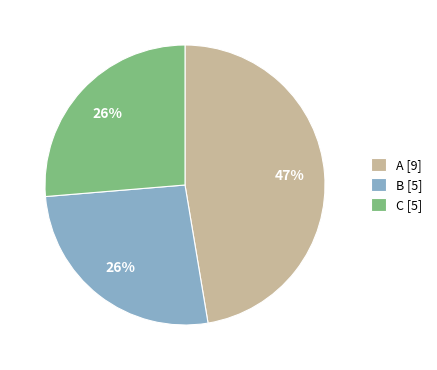

Approximately how many times larger is the value at B [5] compared to A [9]?

0.6